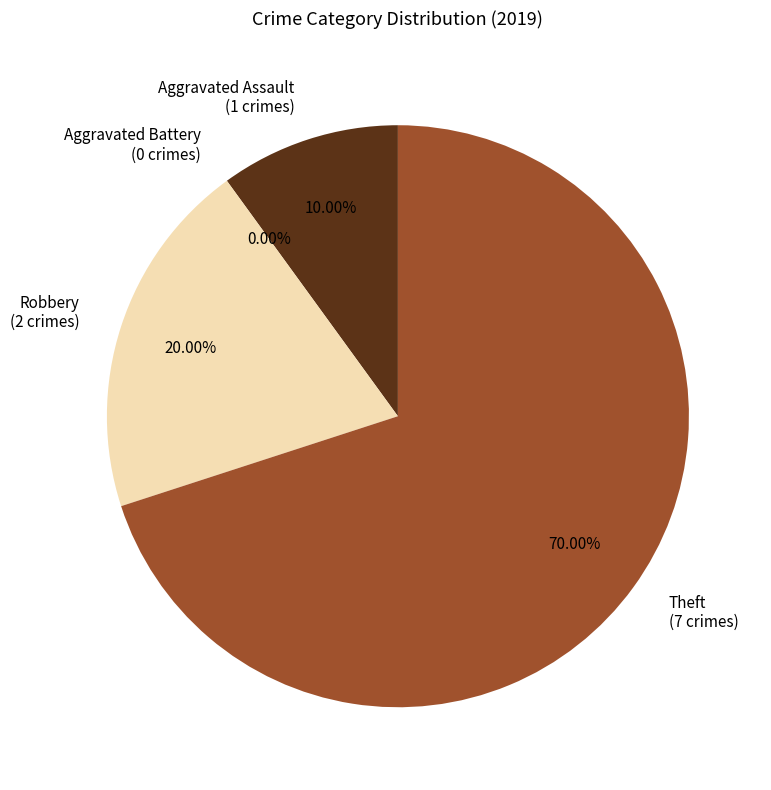

Is Theft the majority of the pie?

Yes